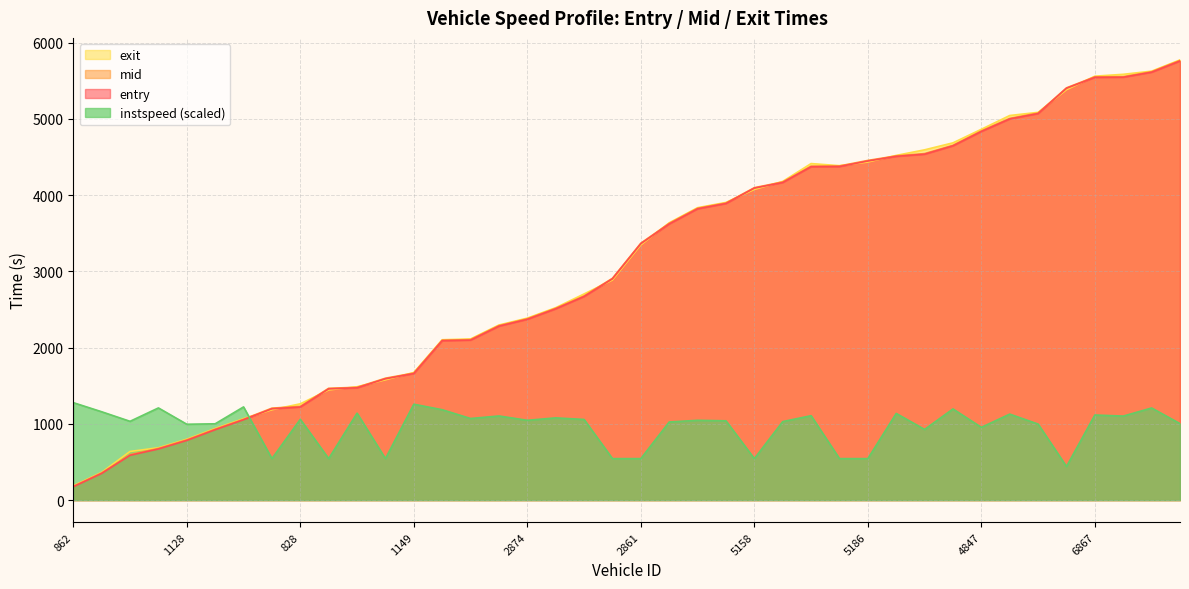

Reading left to right, what are all the values shown in this chart?

entry: 175.6	350.5	588.3	671.0	783.1	923.5	1054.3	1198.0	1221.0	1459.2	1472.7	1591.5	1659.9	2090.8	2098.1	2281.3	2371.2	2508.6	2670.0	2902.3	3363.1	3621.4	3820.1	3889.3	4091.5	4164.9	4372.0	4374.2	4446.8	4507.7	4536.1	4646.1	4834.0	4998.7	5068.7	5400.8	5543.7	5545.6	5611.1	5757.7
mid: 181.6	357.5	596.2	678.4	790.5	931.4	1060.3	1206.5	1229.1	1467.0	1479.4	1599.0	1666.3	2097.1	2105.2	2288.5	2378.3	2515.4	2678.1	2909.3	3369.4	3629.0	3827.0	3896.4	4097.0	4172.0	4379.1	4382.0	4454.5	4514.0	4544.2	4652.4	4842.1	5005.4	5076.1	5406.2	5550.5	5552.3	5617.5	5765.1
exit: 187.5	364.2	638.4	686.4	798.8	939.1	1067.7	1184.9	1263.3	1444.8	1486.9	1577.7	1673.9	2103.3	2113.4	2296.5	2386.8	2523.5	2703.7	2886.3	3346.8	3636.7	3834.9	3903.5	4073.8	4179.3	4413.2	4385.5	4433.4	4520.3	4593.3	4685.0	4863.1	5043.4	5084.8	5381.5	5559.1	5583.4	5624.9	5772.4
instspeed: 1278.5	1159.0	1033.5	1209.1	995.2	1001.1	1222.4	544.4	1060.1	544.4	1140.5	544.4	1257.8	1185.5	1070.4	1103.6	1046.8	1078.5	1057.9	544.4	544.4	1024.7	1046.8	1040.2	544.4	1029.9	1107.3	544.4	544.4	1136.8	927.3	1195.8	954.6	1128.0	997.4	441.2	1116.2	1102.2	1208.4	1003.3